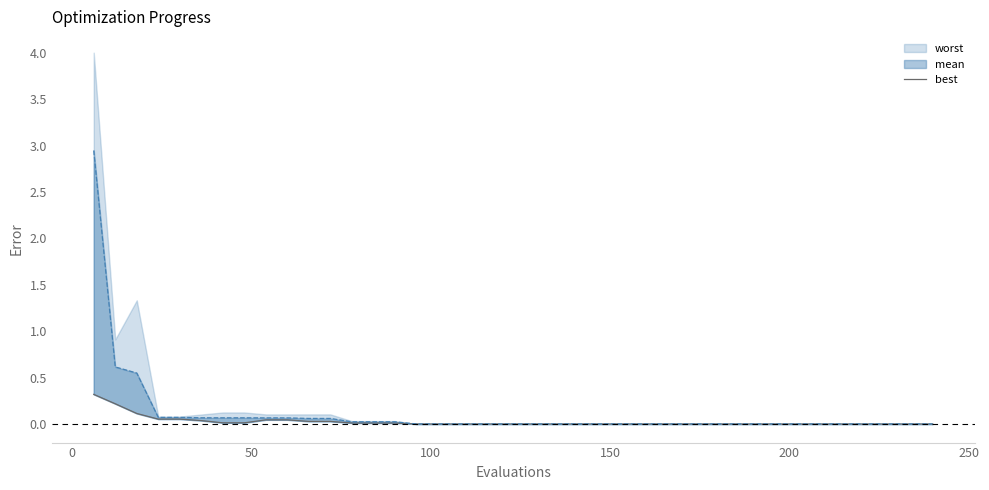

What is the difference between the maximum and minimum values?

0.3